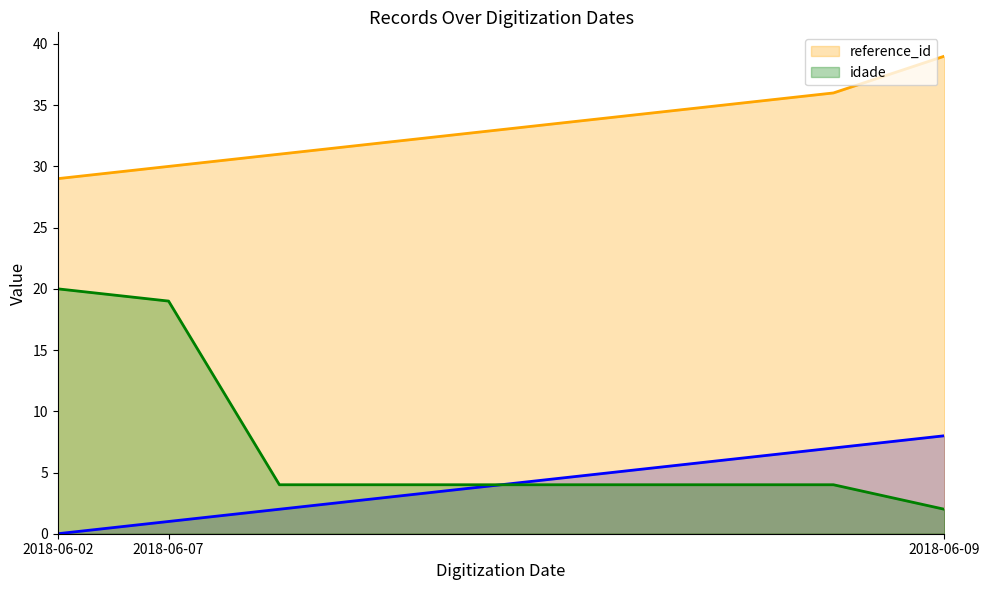

Rank the series by their maximum value, from lowest to highest.

_NúmLinha, idade, reference_id